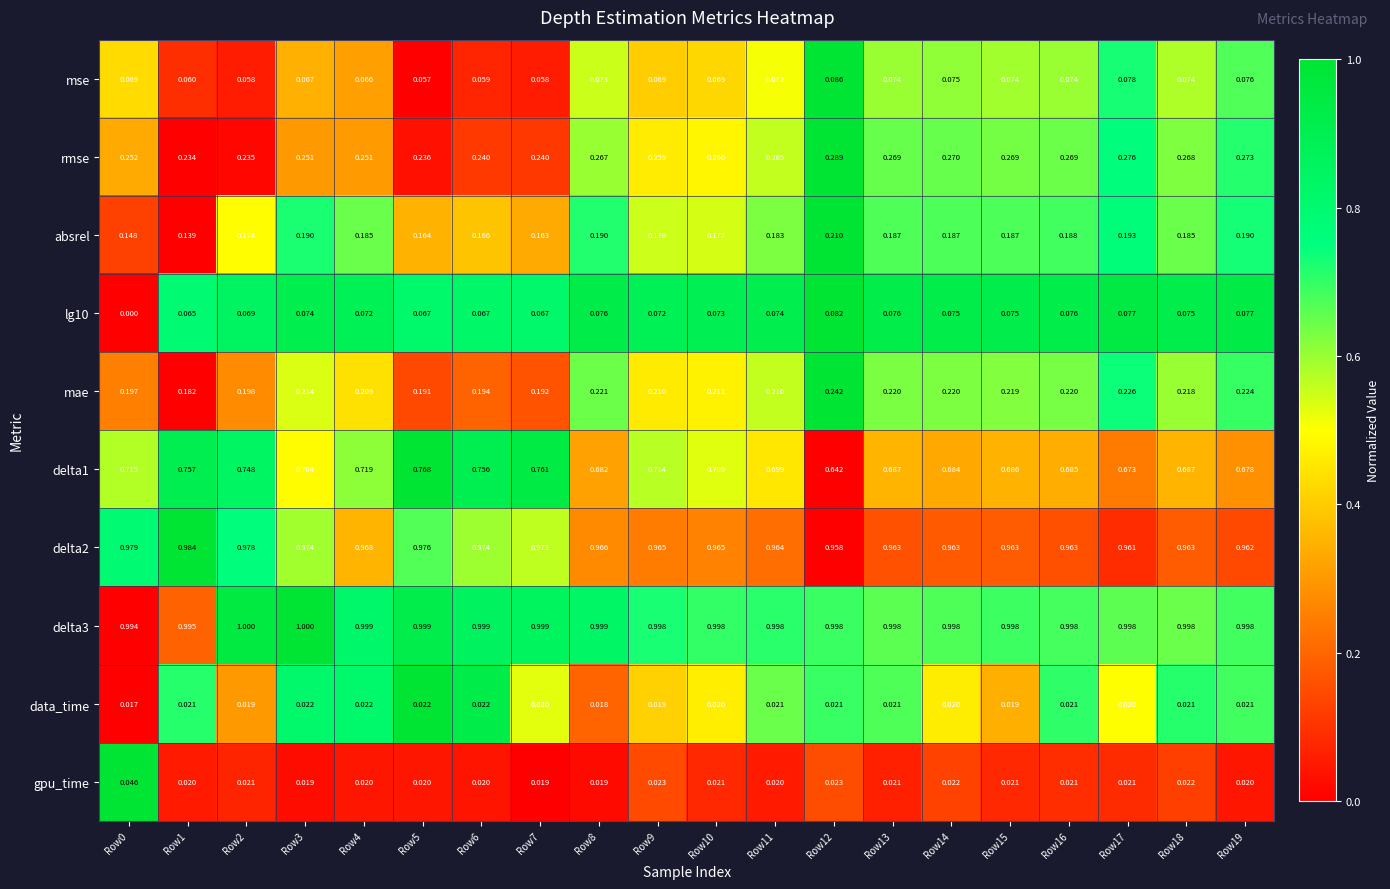

Is the value of mse at Row4 greater than the value of delta3 at Row19?

No